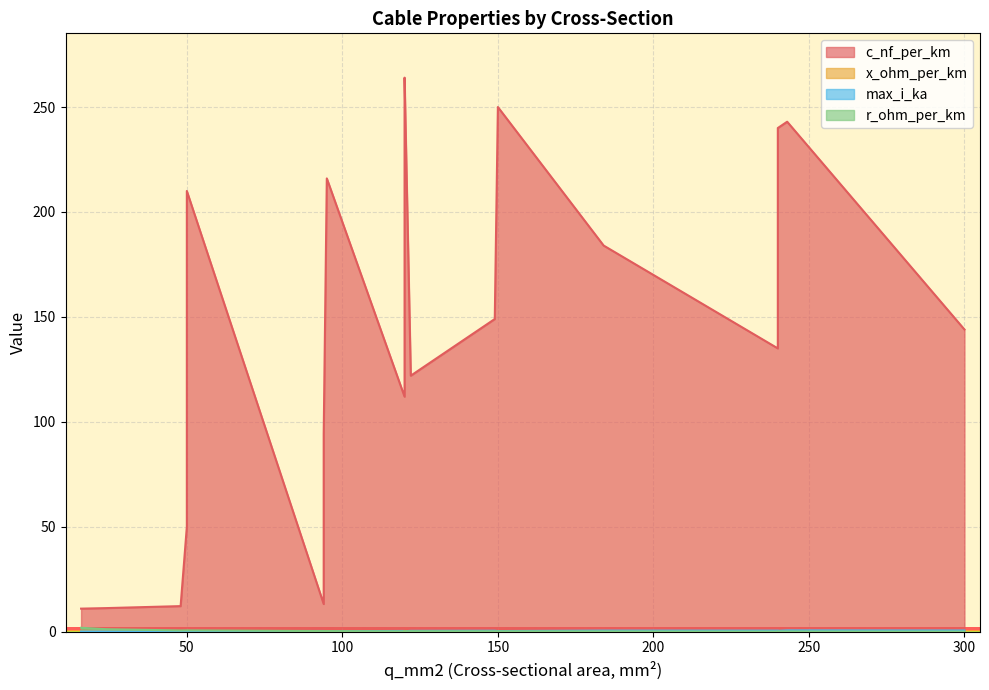

At which label does r_ohm_per_km reach its minimum?

300